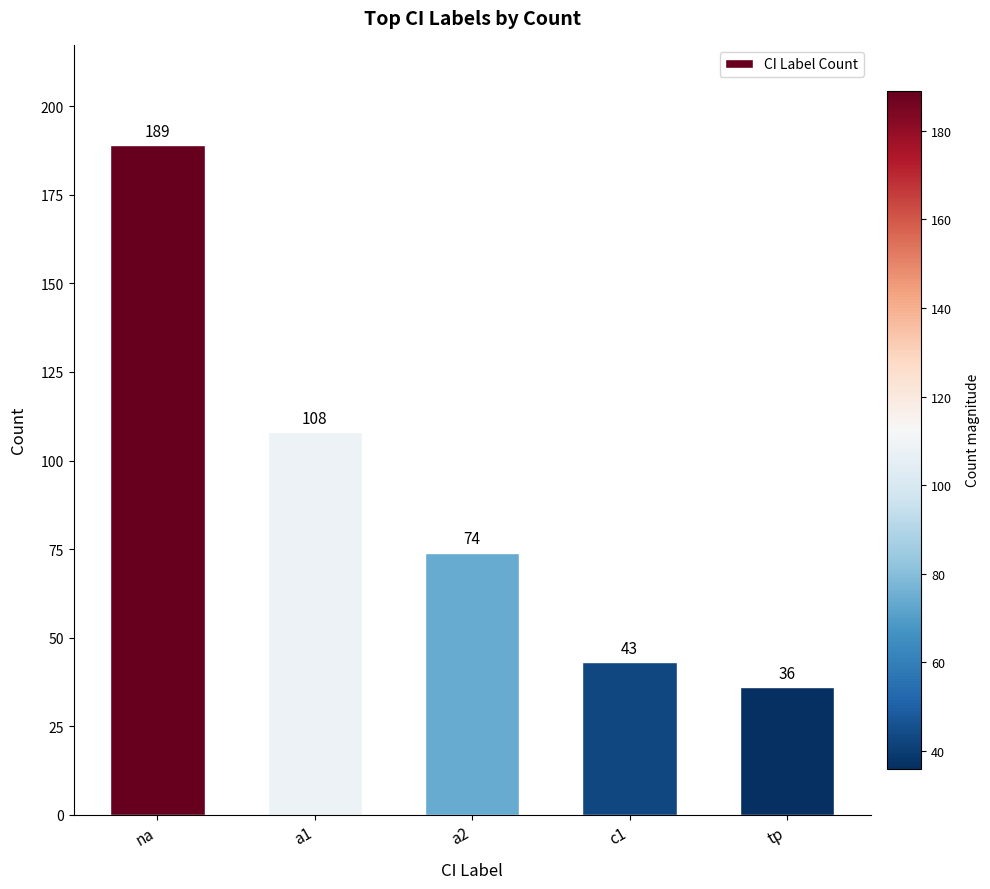

What is the difference between the values at a2 and a1?

34